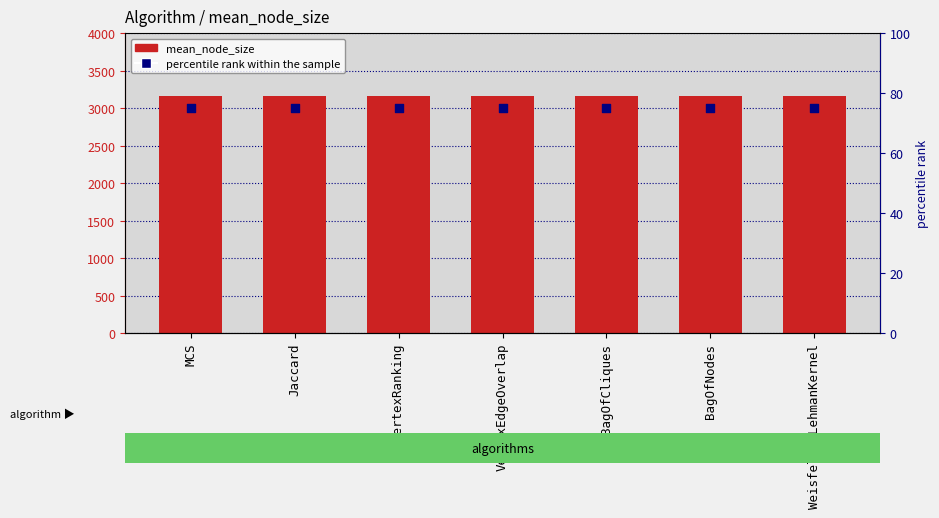

Which series has the largest total across all categories?

mean_node_size